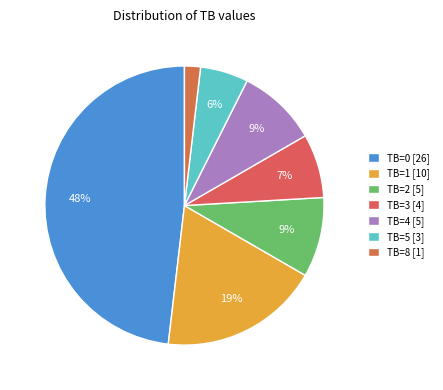

How many segments does this pie chart have?

7